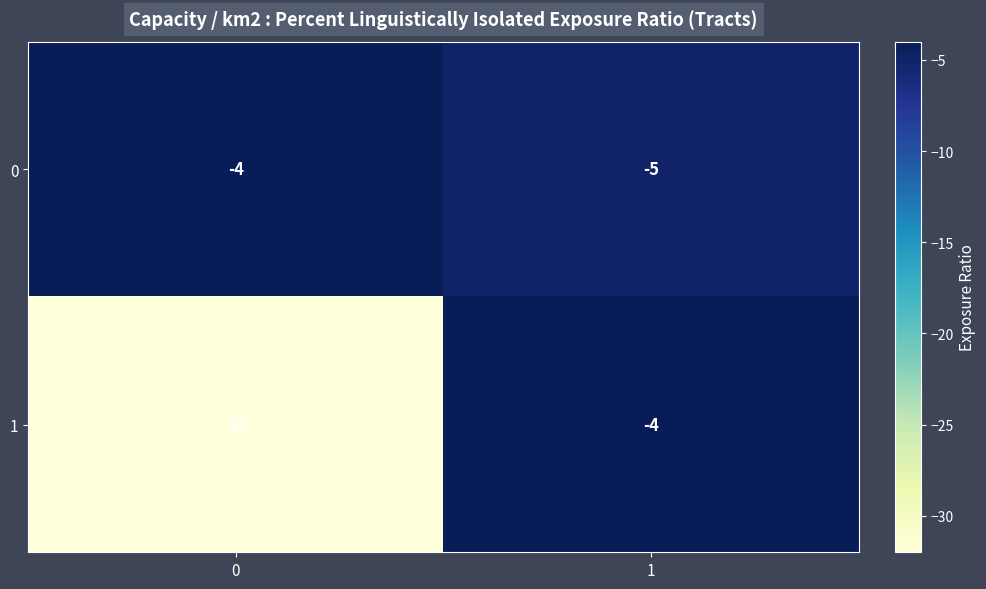

At 0, list the series in order from smallest to largest.

1, 0